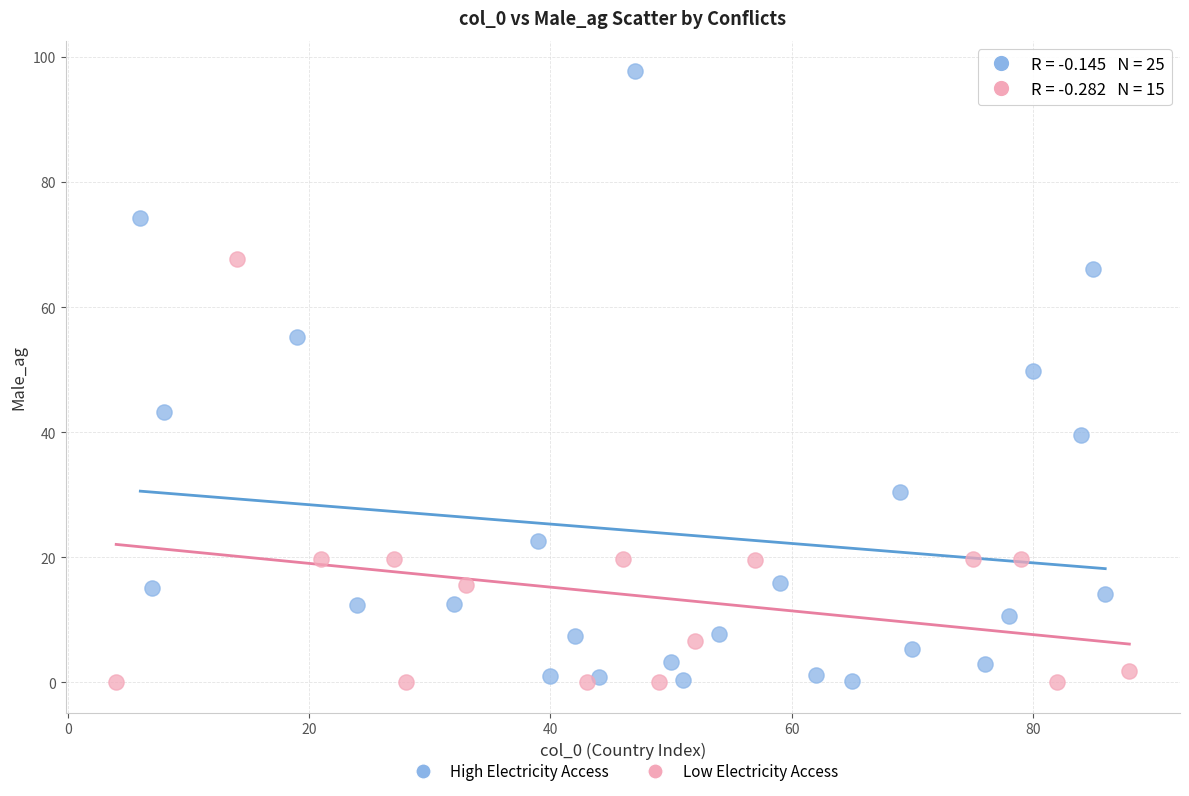

Which series has the largest Y range (max minus min)?

High Electricity Access